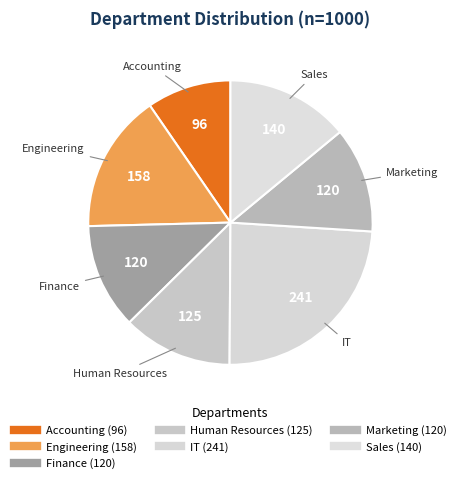

How many slices are in this pie chart?

7